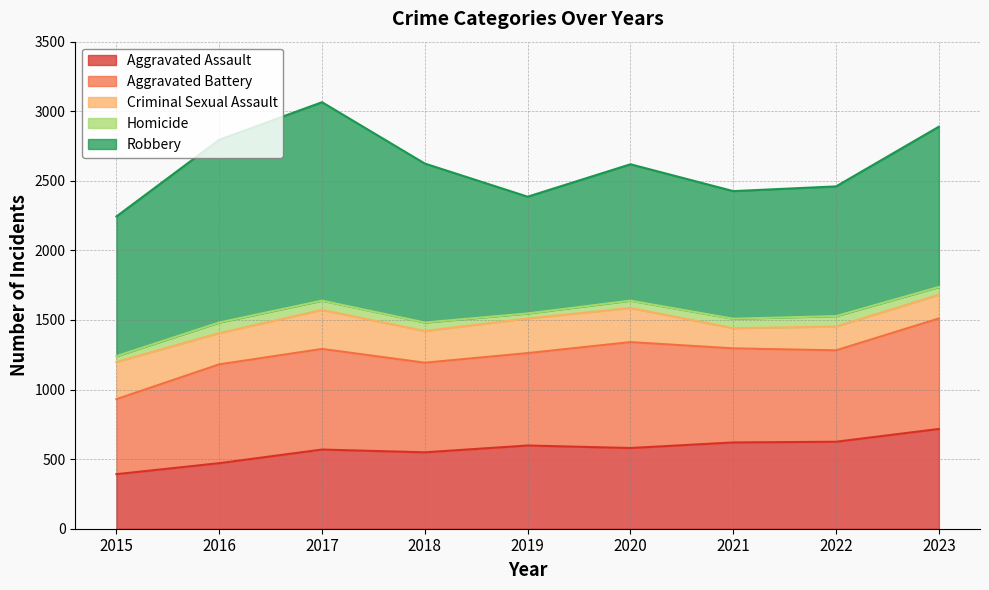

What is the maximum value shown in the chart?

1426